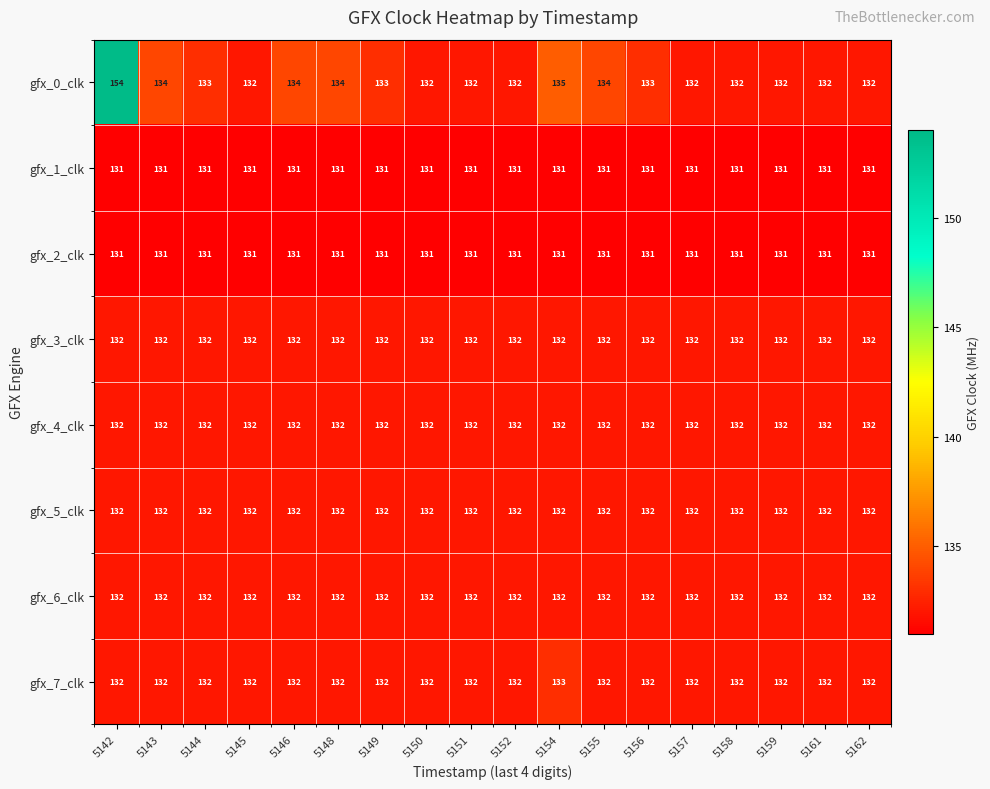

Read the gfx_5_clk value at 5157.

132